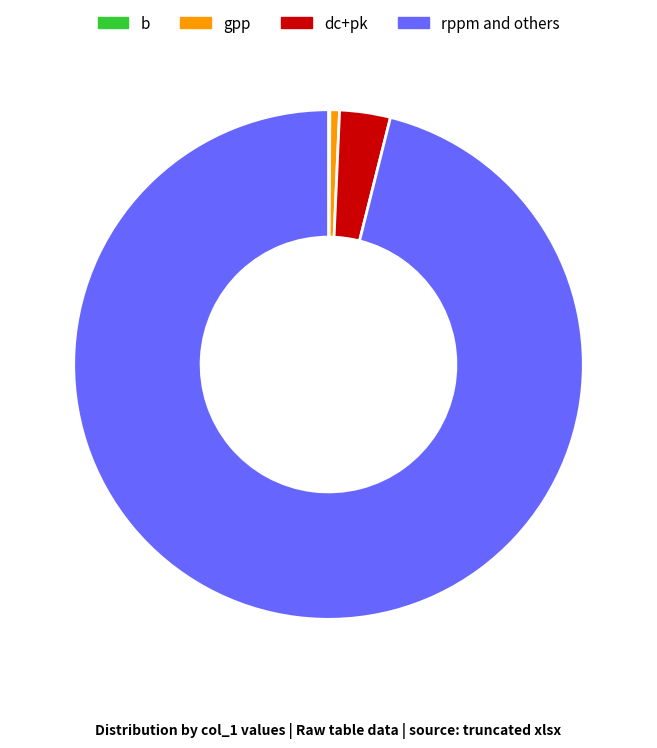

Which slice is the largest?

rppm and others